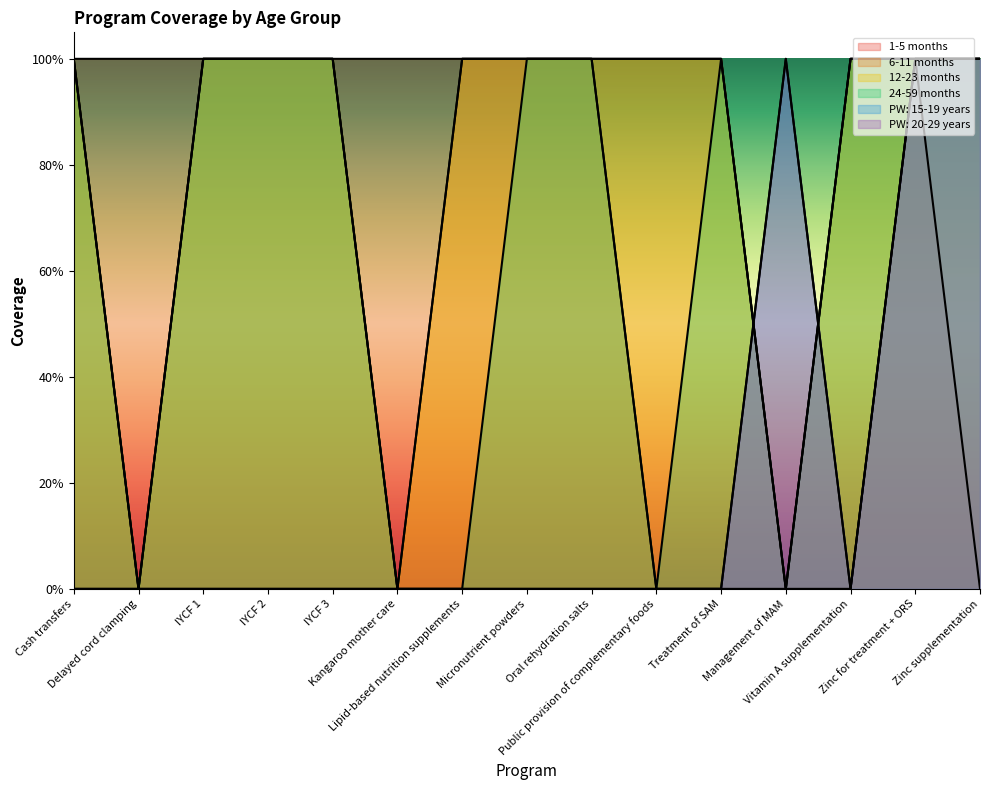

At which label is 24-59 months closest to 0?

Delayed cord clamping